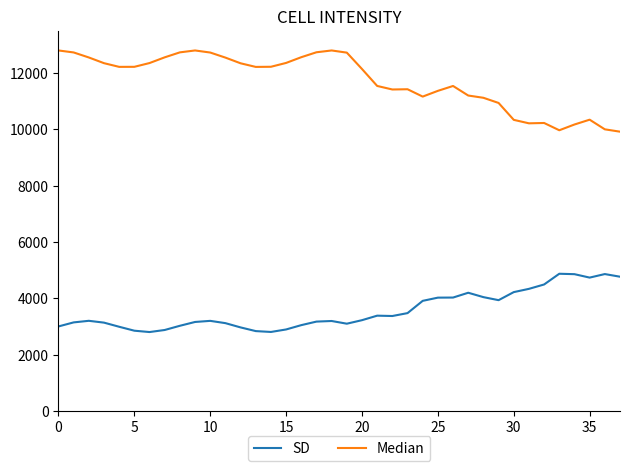

What is the highest value of the Median series?

12800.0